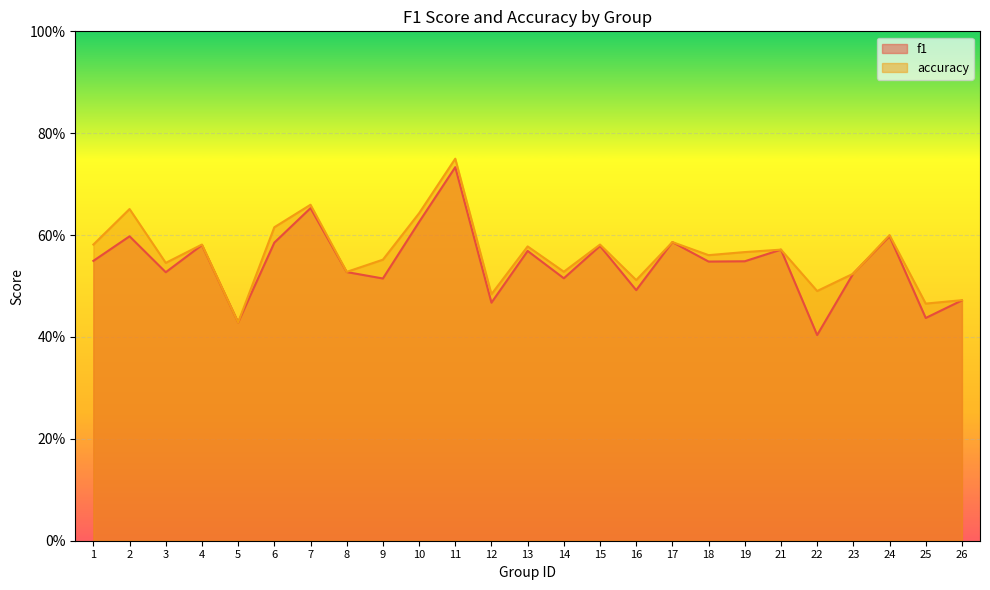

What is the approximate value of f1 at 25?

0.4